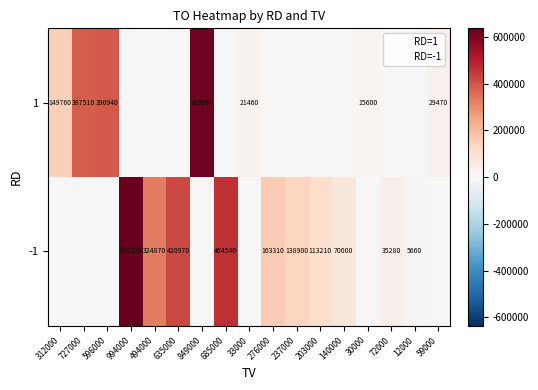

At which label is RD=-1 closest to 1?

312000